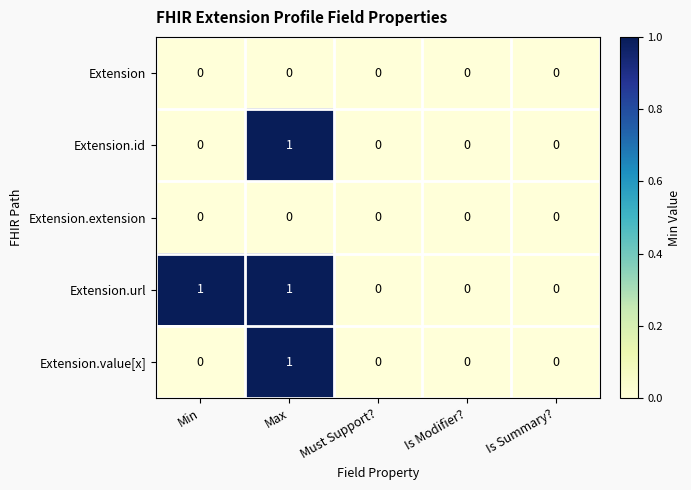

At which category is the sum across all series the highest?

Max